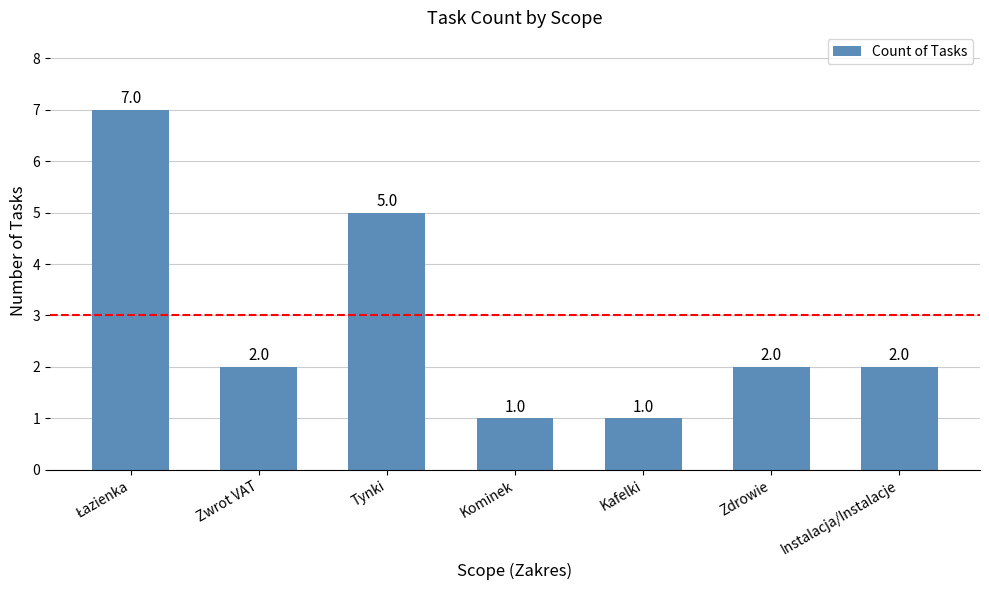

What is the smallest value displayed?

1